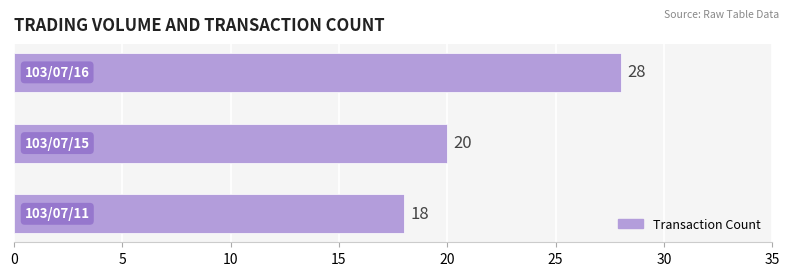

Does the chart contain any negative values?

No